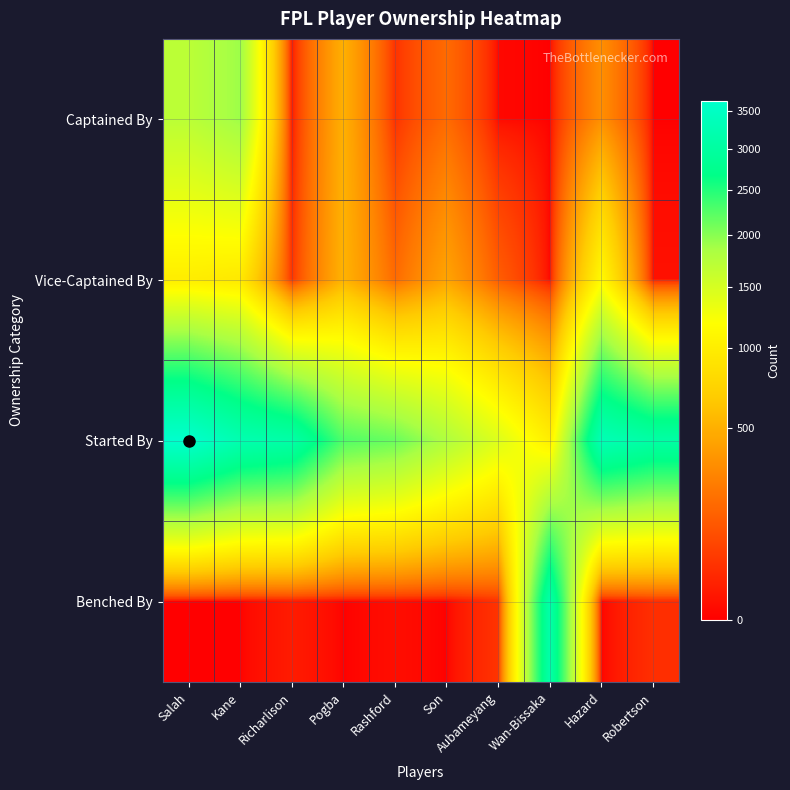

At which category is the sum across all series the highest?

Salah